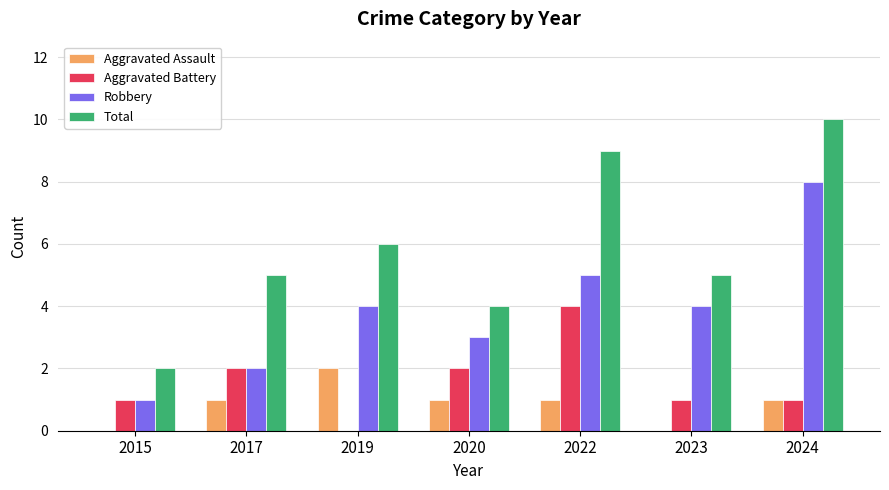

What is the average value of the Robbery series?

4